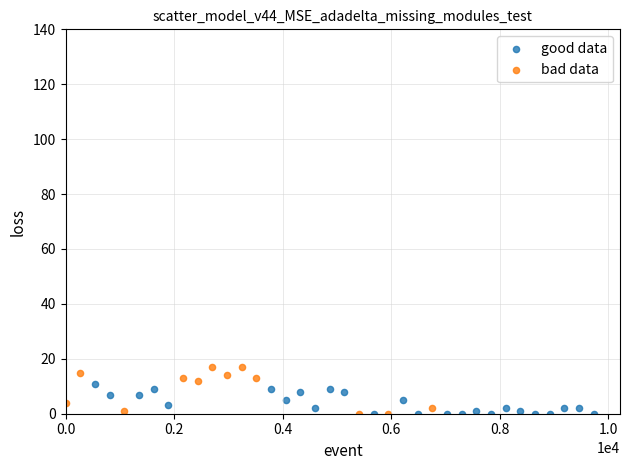

What are all the series names shown in the legend?

good data, bad data